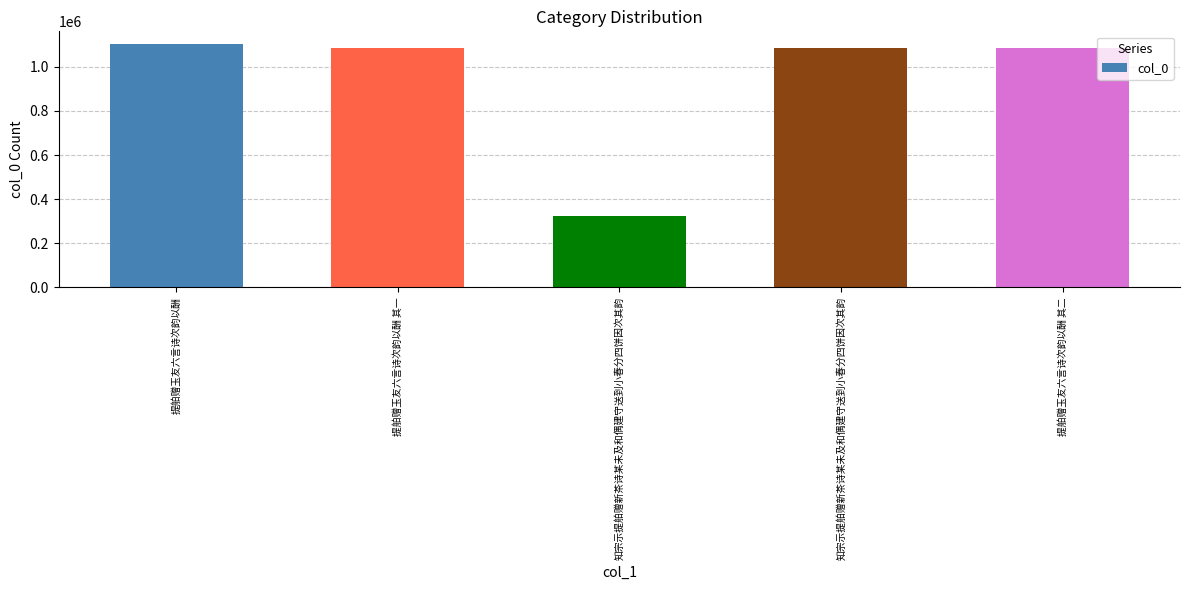

Rank the categories by value from lowest to highest.

知宗示提舶赠新茶诗某未及和偶建守送到小春分四饼因次其韵, 知宗示提舶赠新茶诗某未及和偶建守送到小春分四饼因次其韵, 提舶赠玉友六言诗次韵以酬 其一, 提舶赠玉友六言诗次韵以酬 其二, 提舶赠玉友六言诗次韵以酬